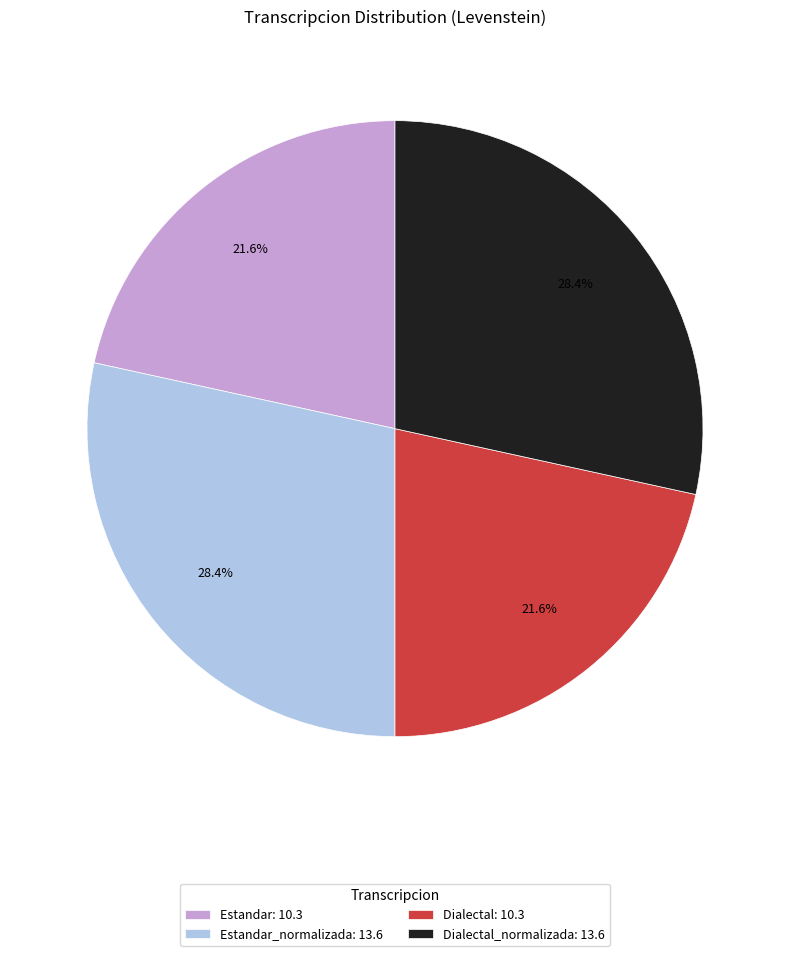

Combined, what portion of the pie is Estandar_normalizada: 13.6 and Estandar: 10.3?

50.0%